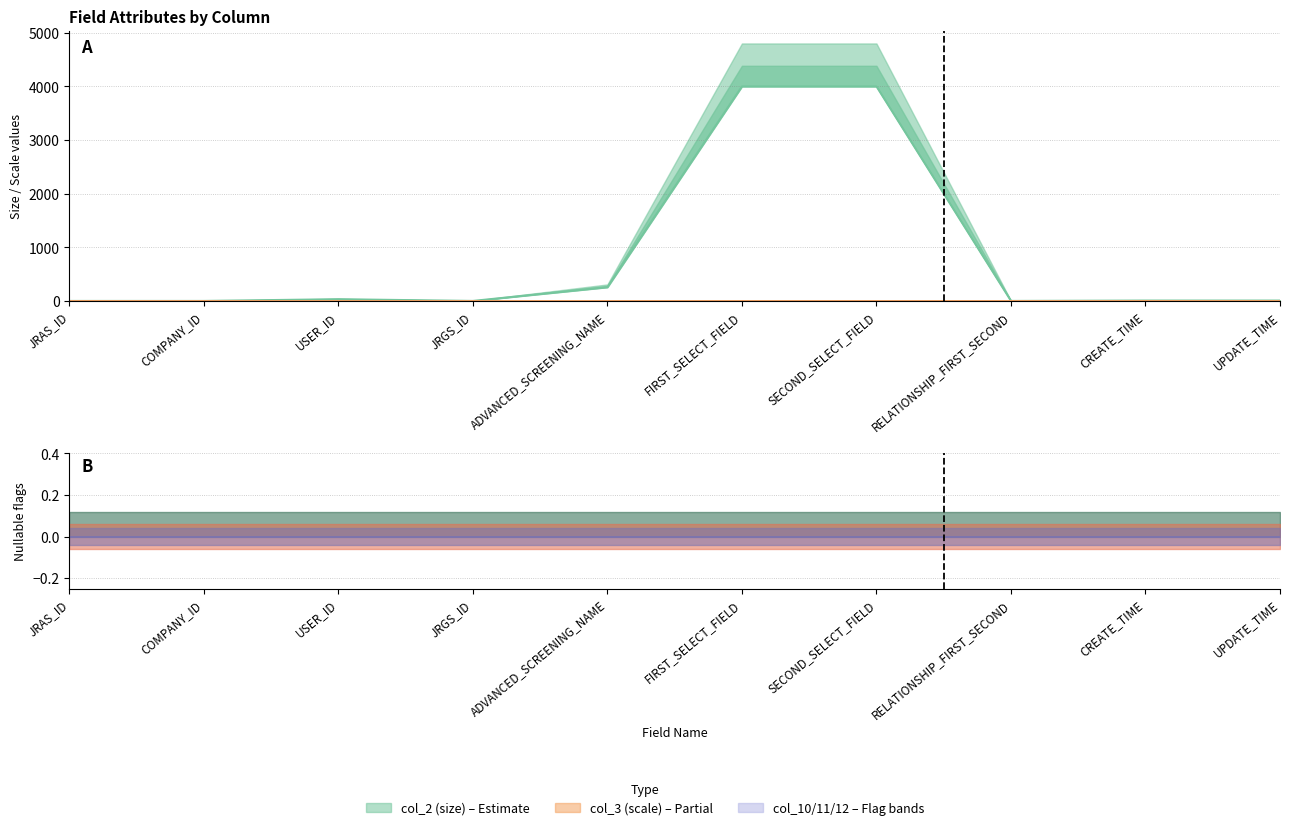

List the labels in order of col_11 centre value, smallest first.

JRAS_ID, COMPANY_ID, USER_ID, JRGS_ID, ADVANCED_SCREENING_NAME, FIRST_SELECT_FIELD, SECOND_SELECT_FIELD, RELATIONSHIP_FIRST_SECOND, CREATE_TIME, UPDATE_TIME